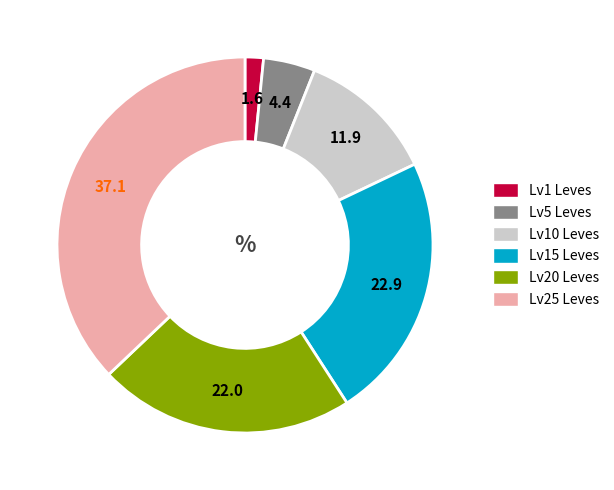

Is there a majority slice in this chart?

No